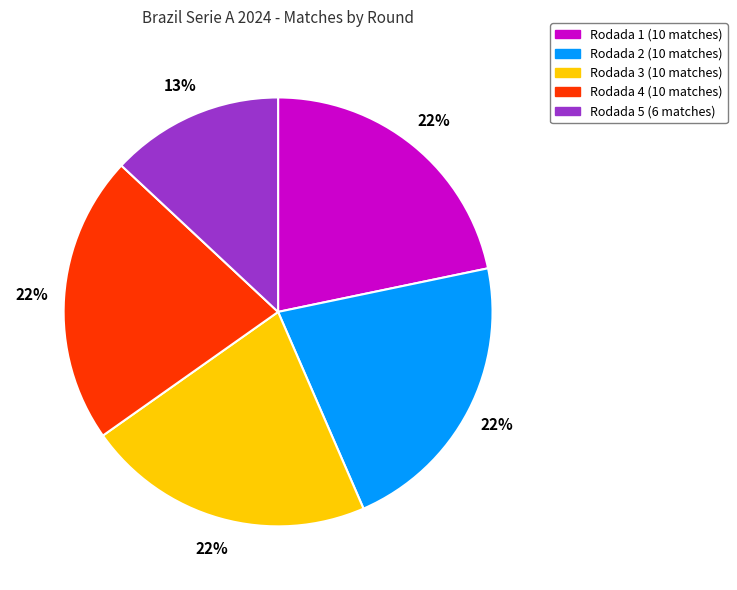

Combined, do Rodada 4 and Rodada 5 account for over 50%?

No